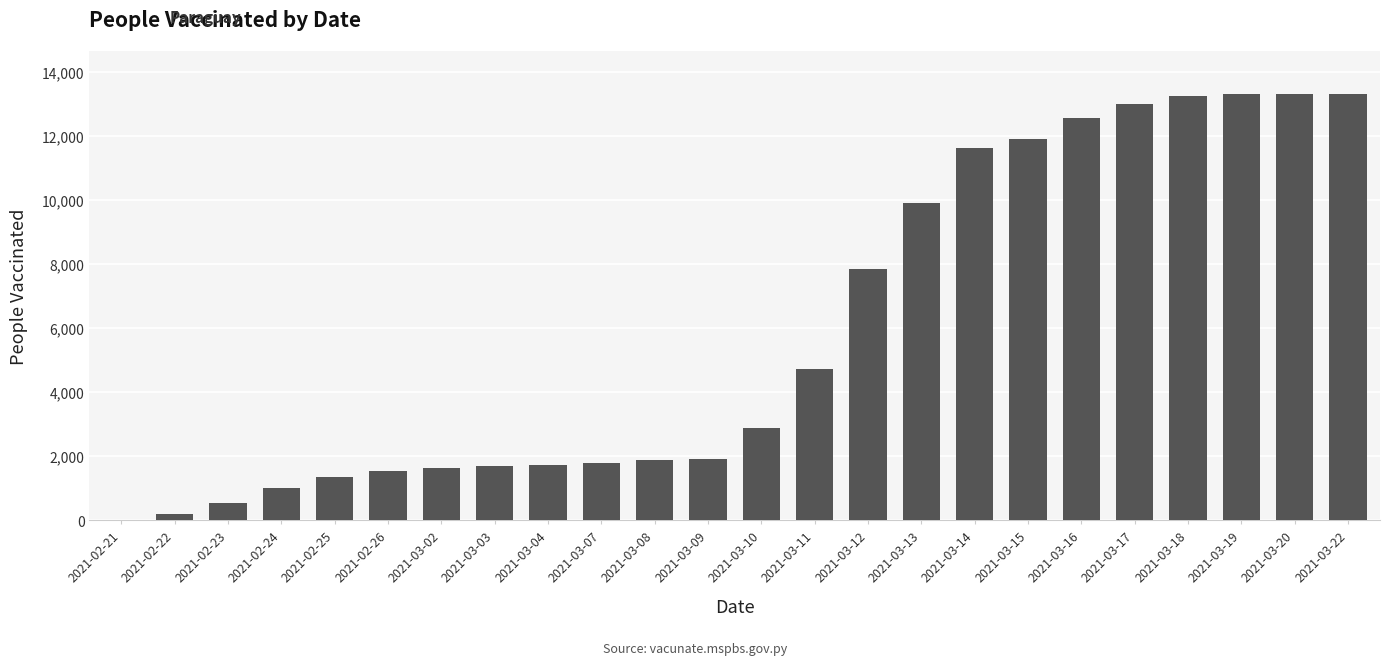

Is it true that the value at 2021-03-10 is 2886?

True